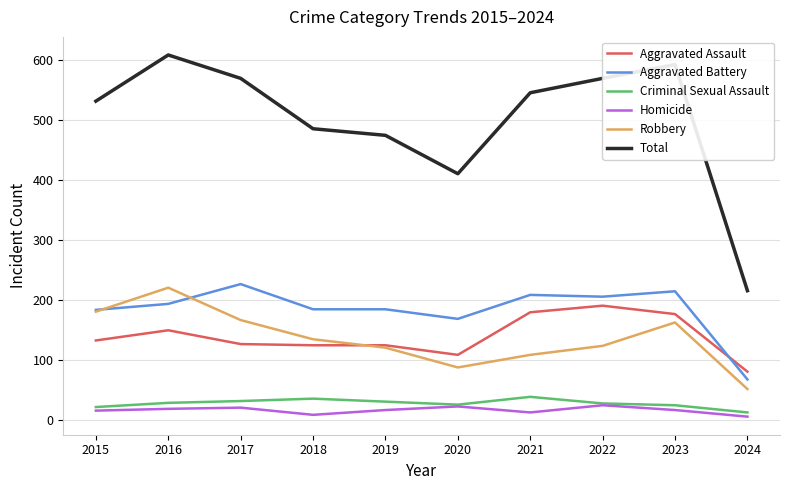

True or false: Criminal Sexual Assault and Aggravated Assault cross at least once.

False